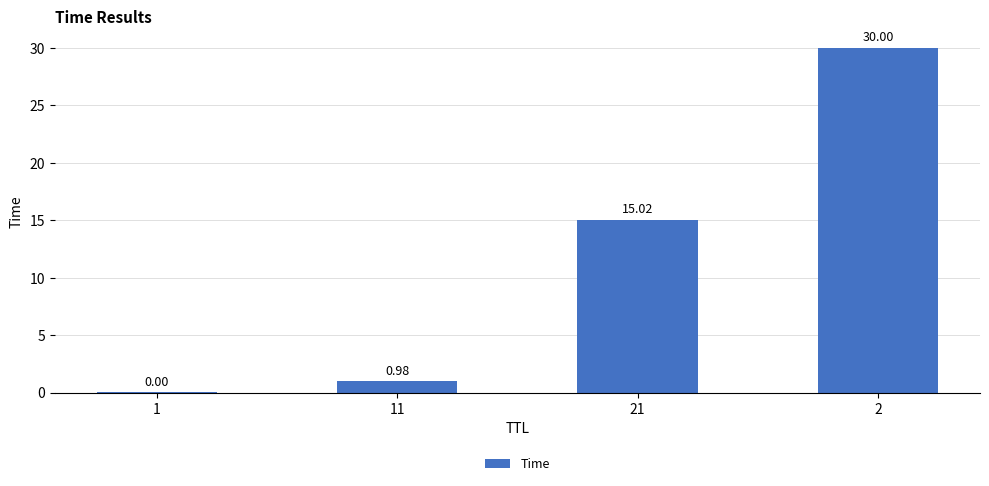

Which has a higher value, 21 or 11?

21